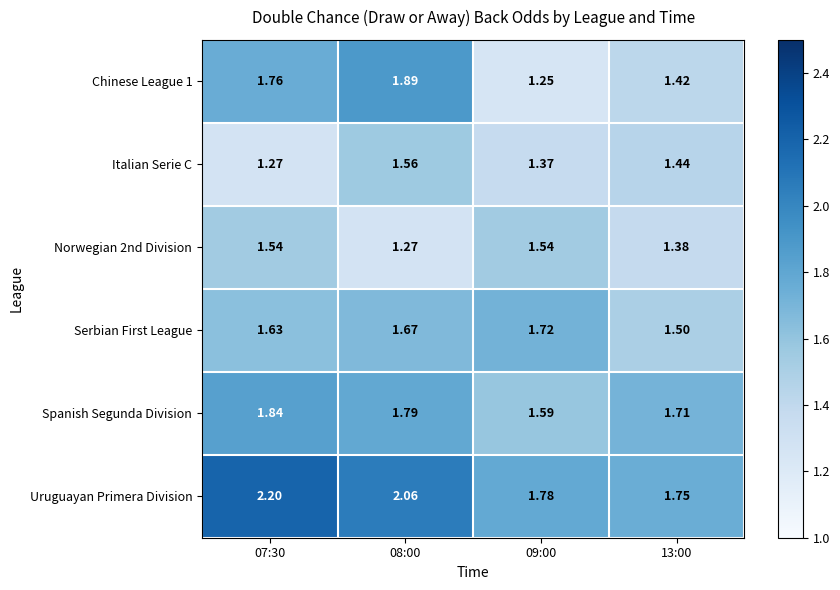

Which series changed the most between 09:00 and 13:00?

Serbian First League